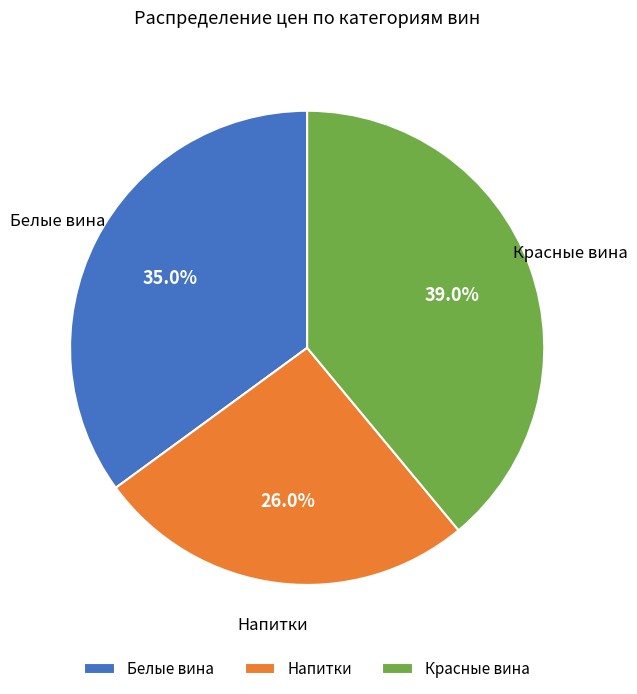

Is there a majority slice in this chart?

No